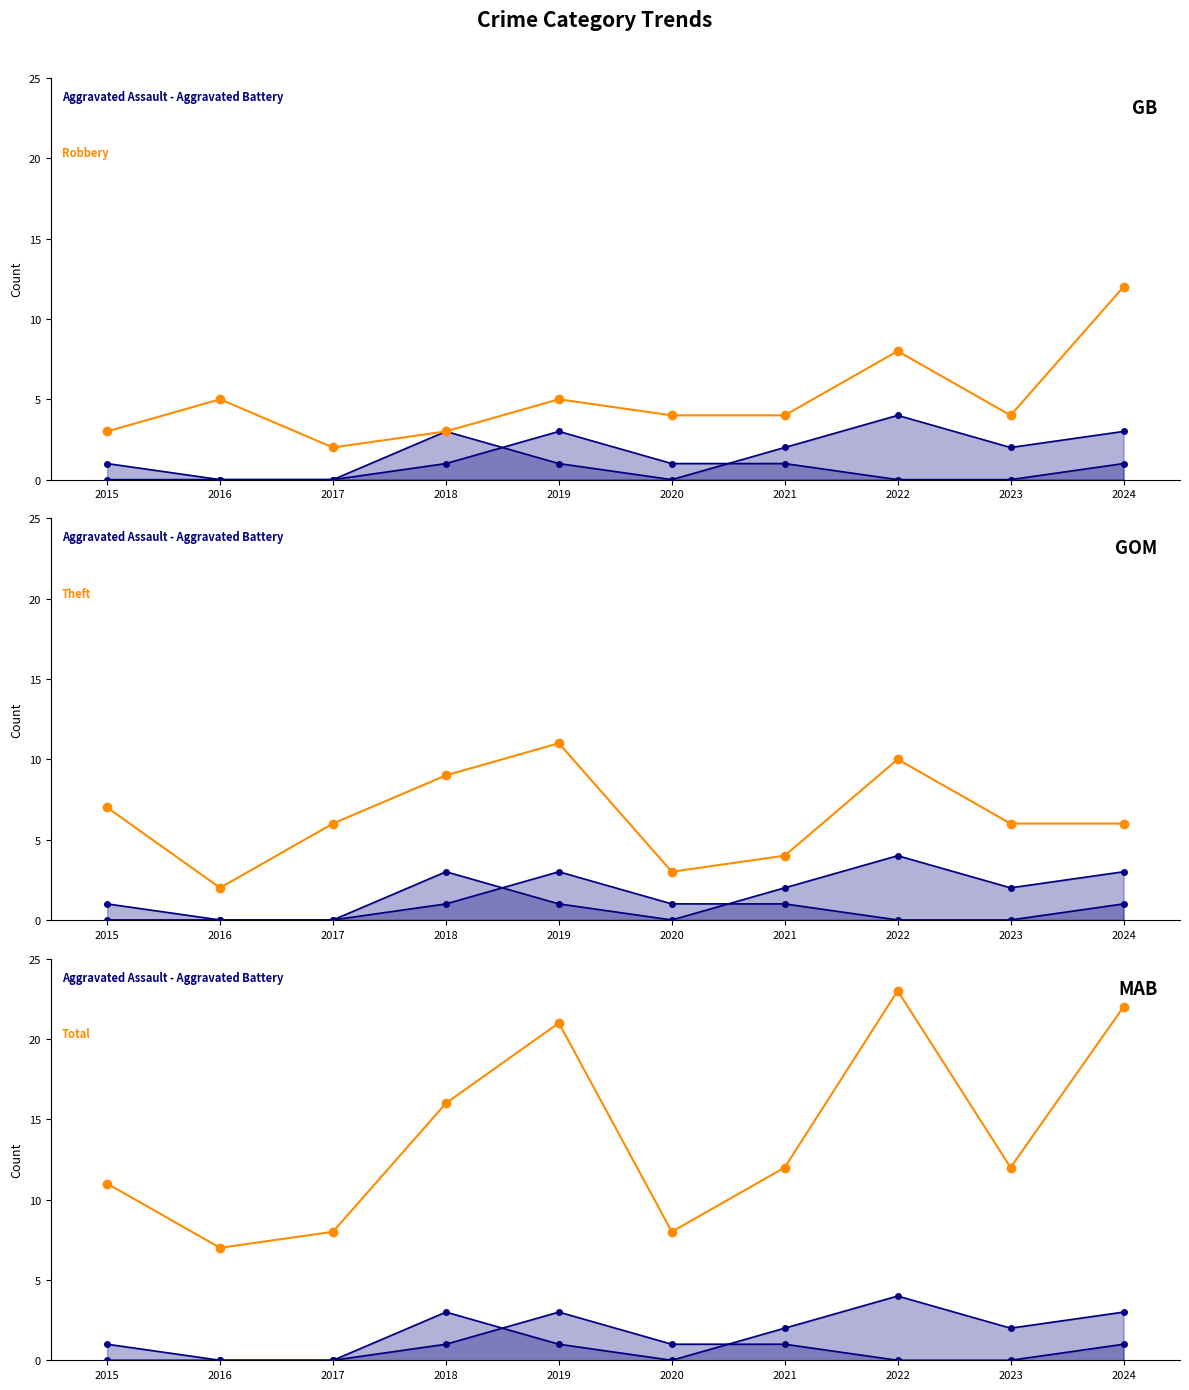

True or false: Theft and Total cross at least once.

False